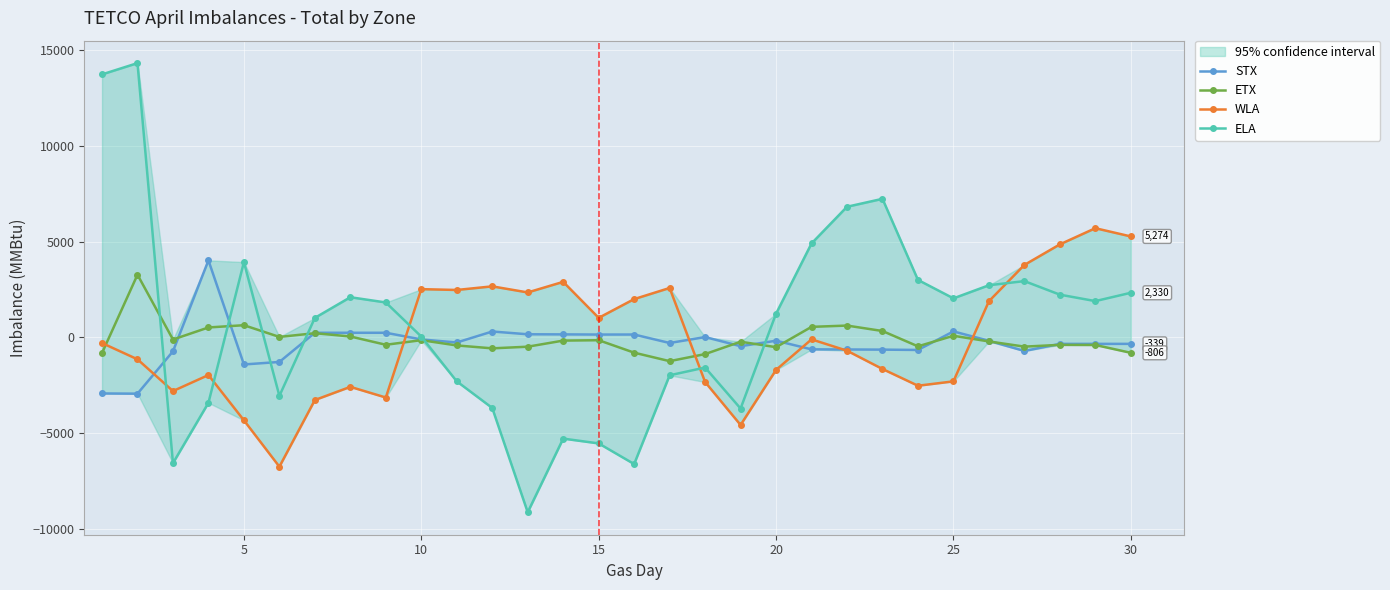

How many interior local valleys does the ELA series have?

7